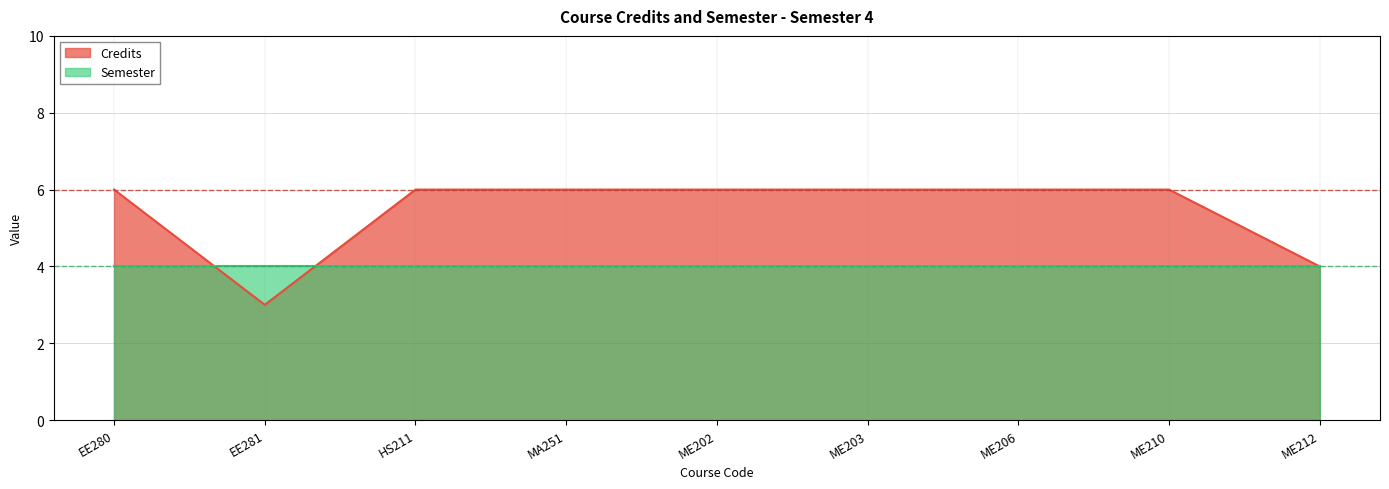

The chart shows a value of 5 at EE281. True or false?

False